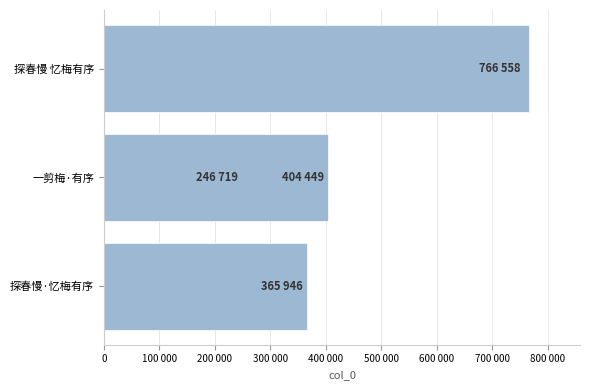

What is the greatest value displayed?

766558